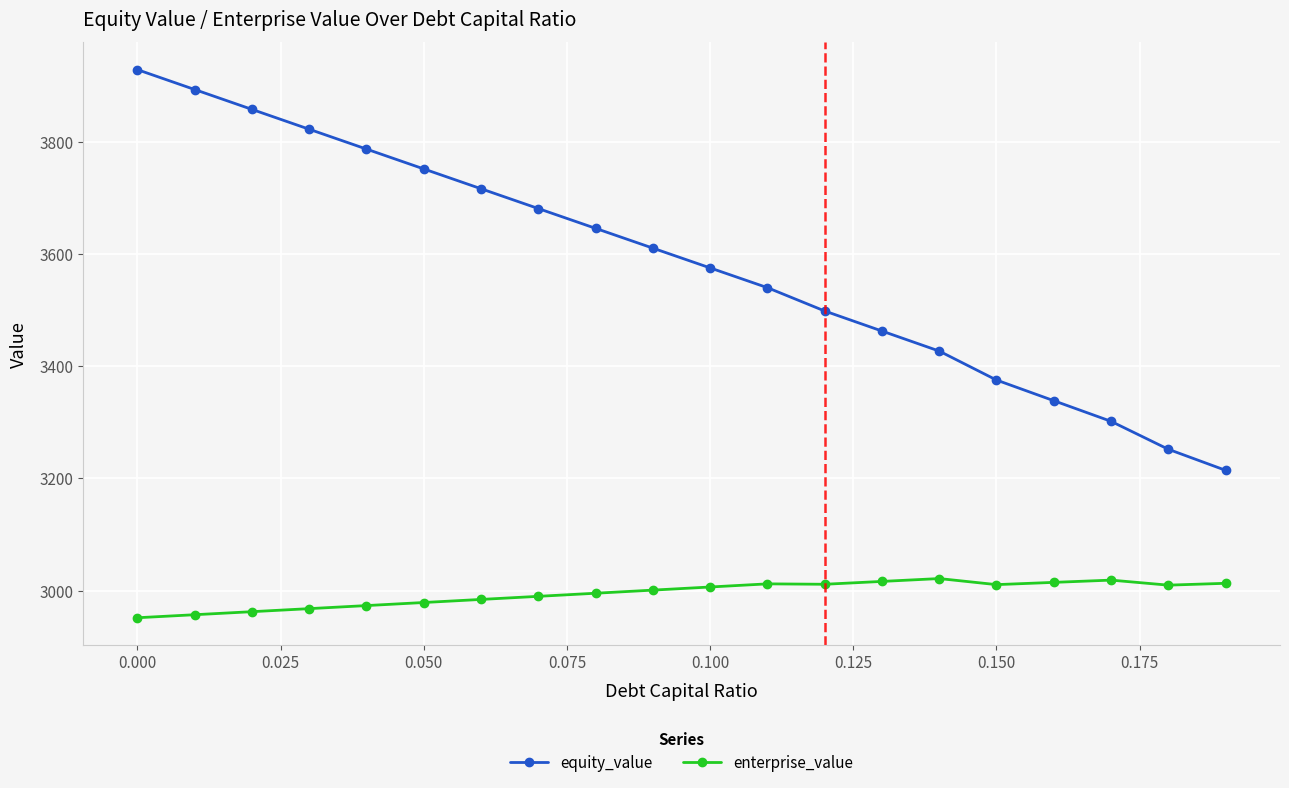

Rank the series by their maximum value, from lowest to highest.

enterprise_value, equity_value